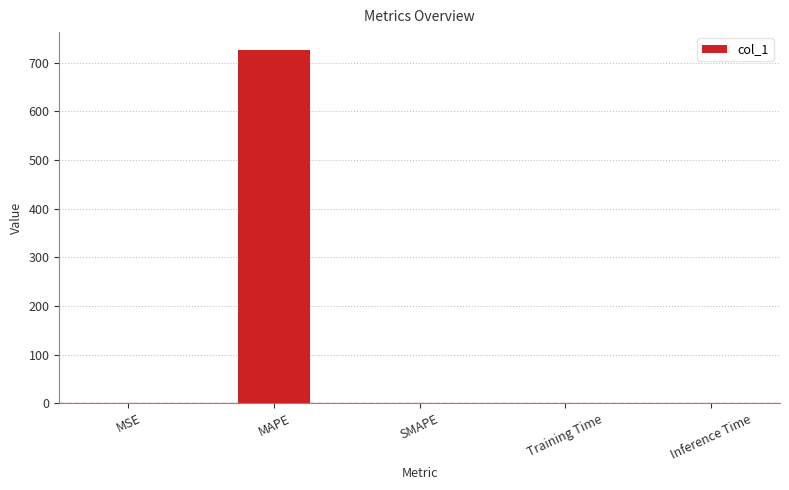

What is the sum of all values?

727.5